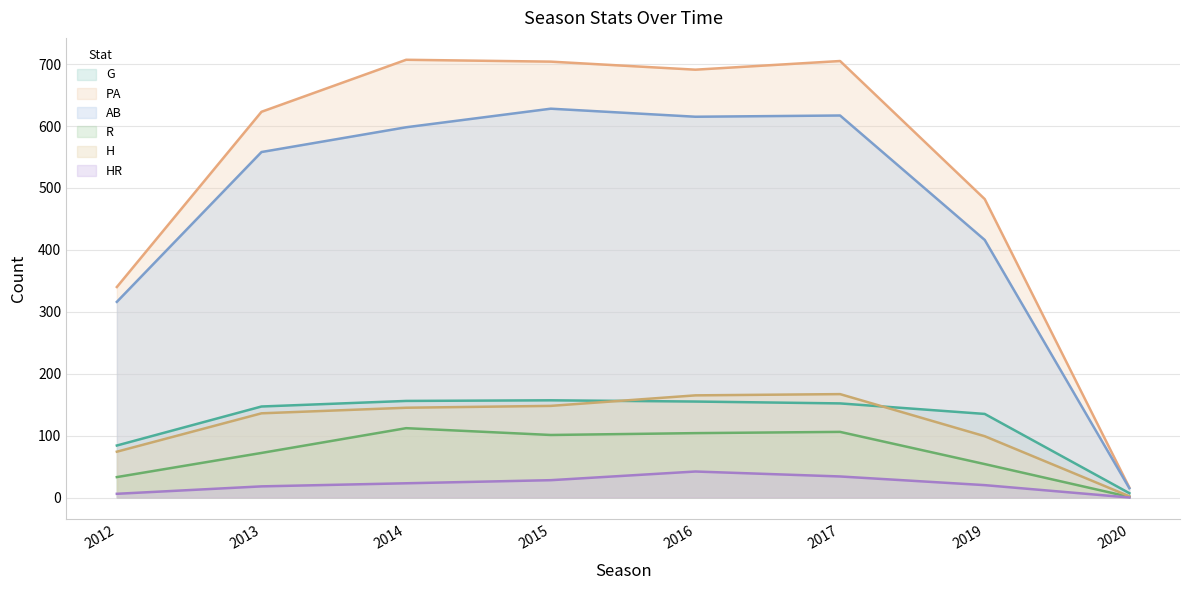

The G series shows 157 at 2015. True or false?

True